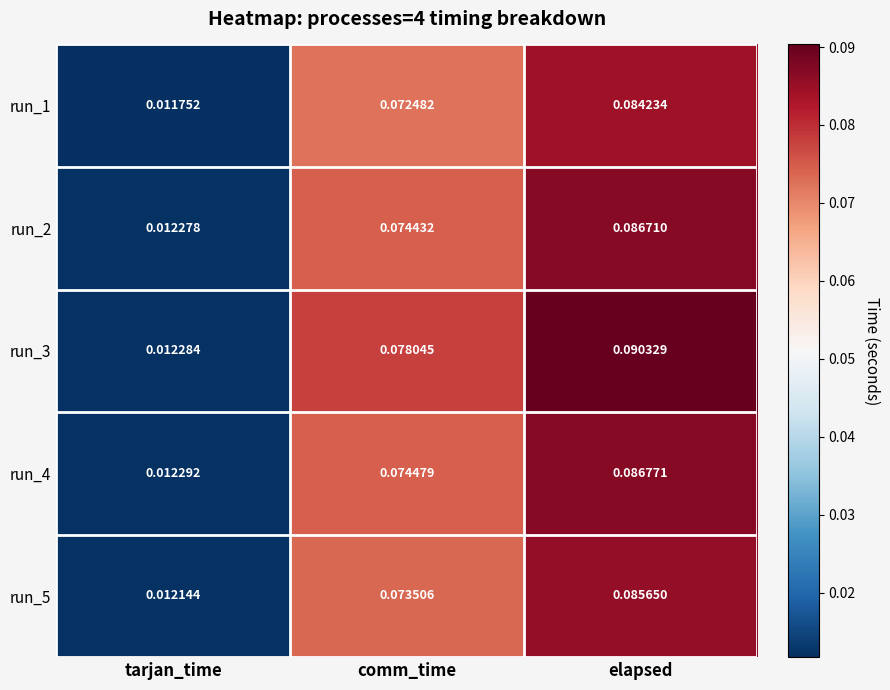

Which category has the highest value across all series?

elapsed